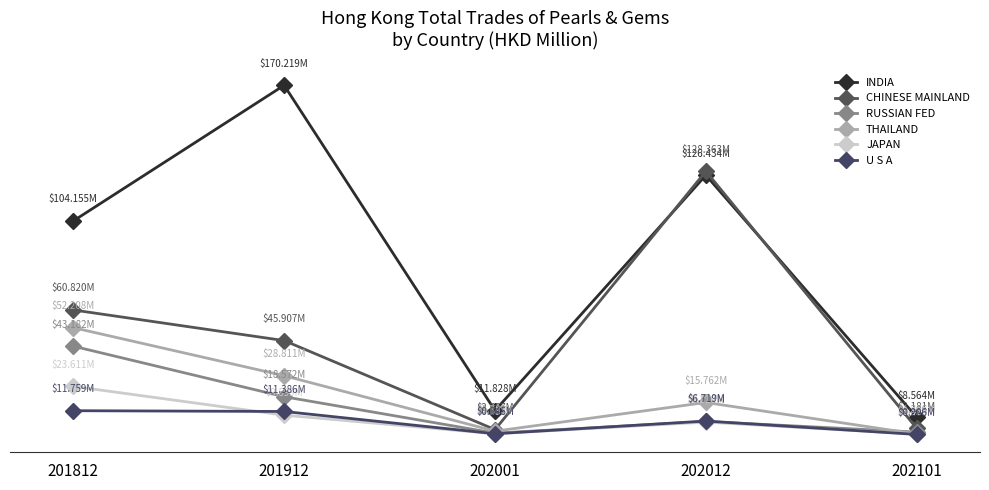

Is it true that INDIA equals 104.2 at 201812?

True